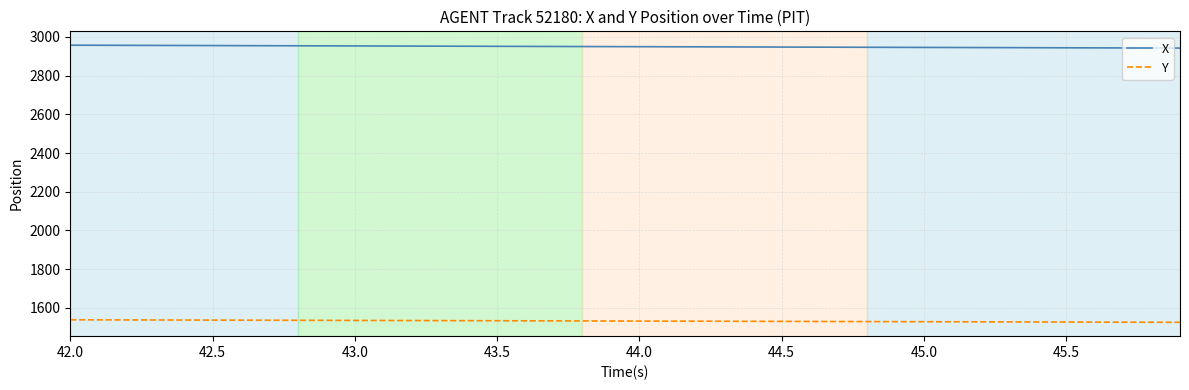

What is the maximum value shown in the chart?

2957.2